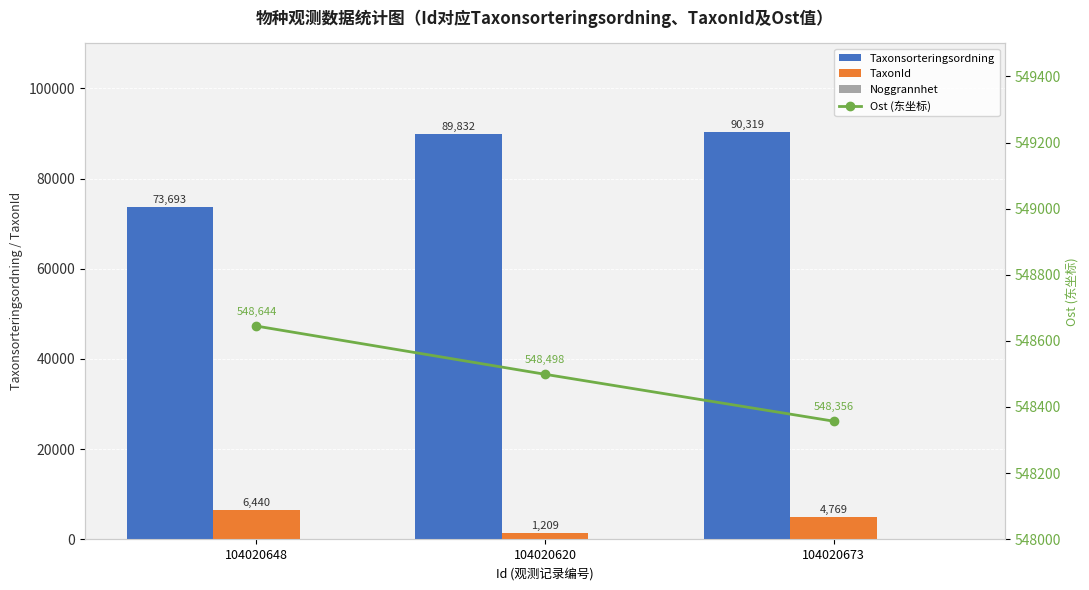

What are all the series names shown in the legend?

Taxonsorteringsordning, TaxonId, Noggrannhet, Ost (东坐标)